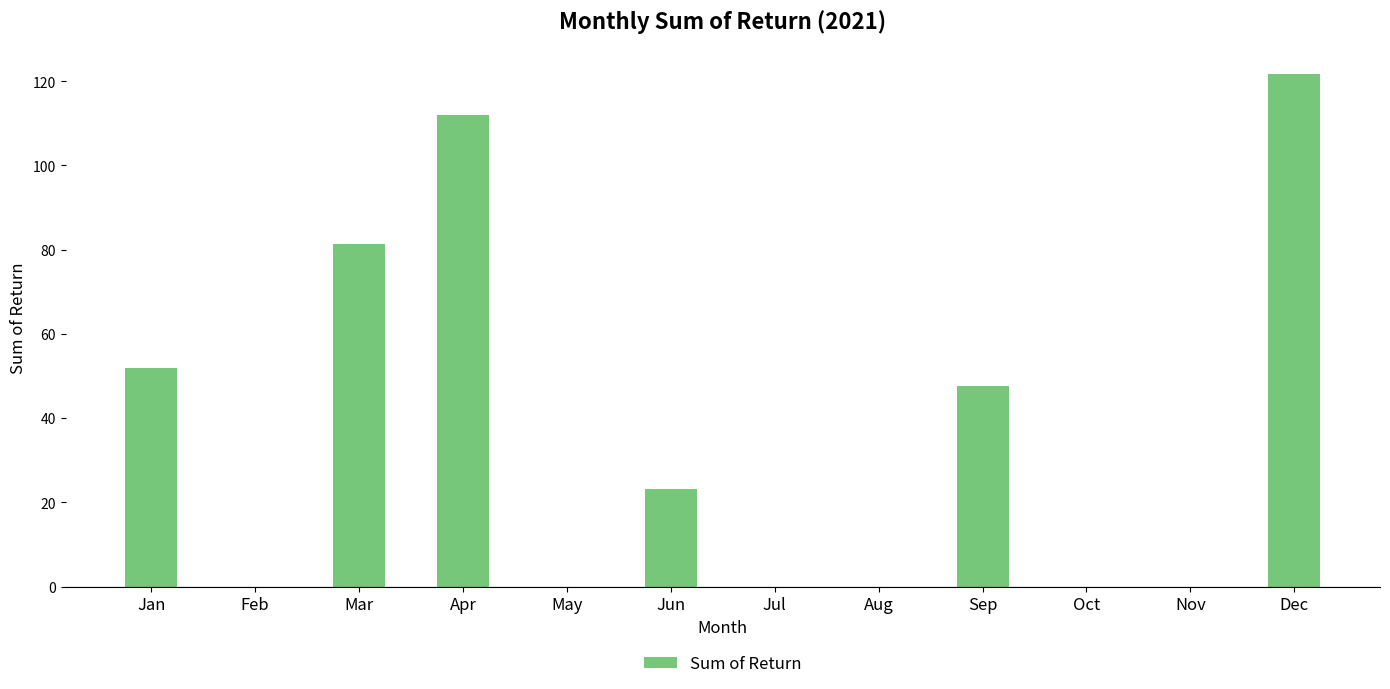

Reading left to right, extract all data points from this chart.

Jan=51.9	Feb=0.0	Mar=81.3	Apr=112.0	May=0.0	Jun=23.2	Jul=0.0	Aug=0.0	Sep=47.6	Oct=0.0	Nov=0.0	Dec=121.6